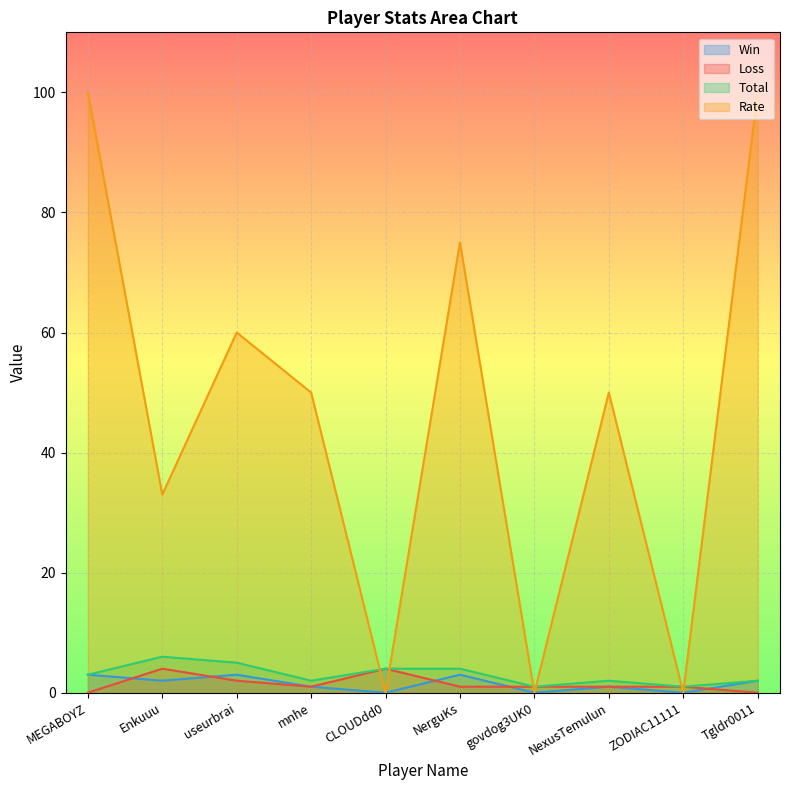

What are all the series names shown in the legend?

Win, Loss, Total, Rate